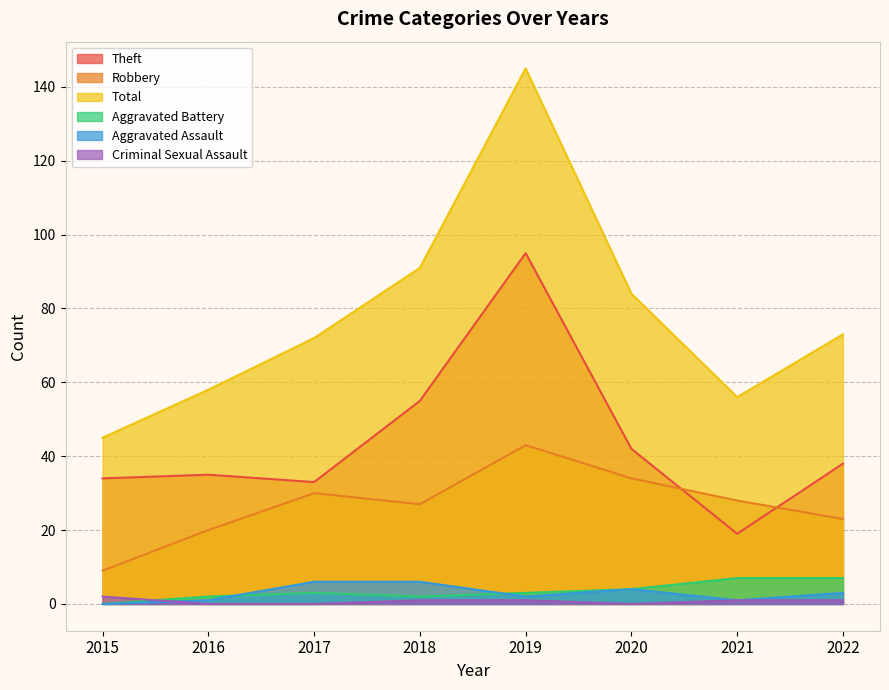

What is the spread (max minus min) of values at 2022?

72